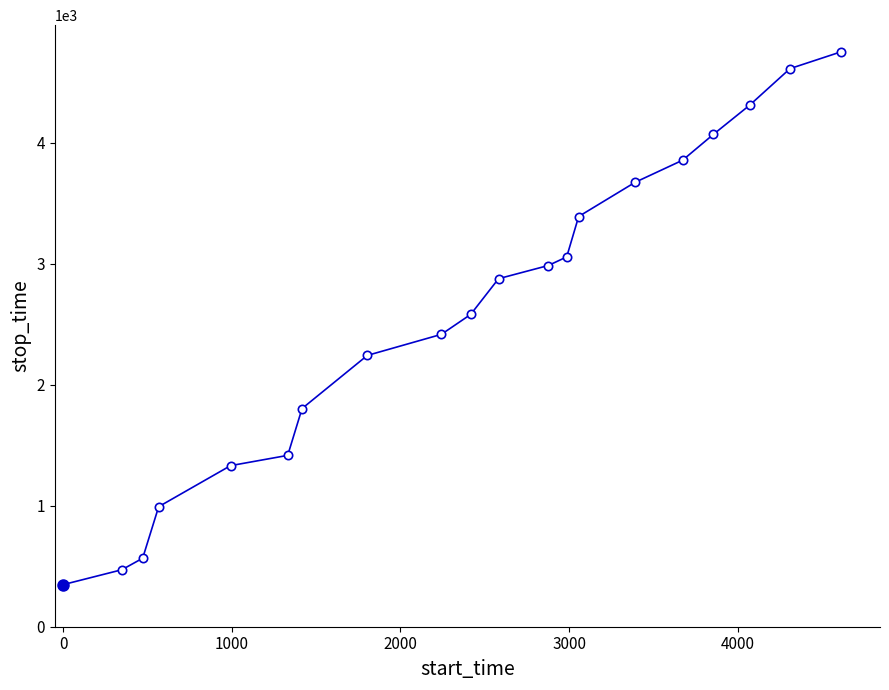

What is the greatest value displayed?

4751